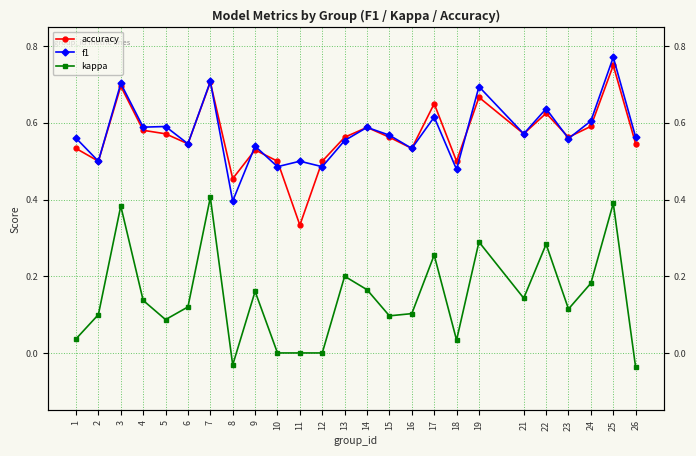

True or false: f1 has a value of 0.9 at 22.

False